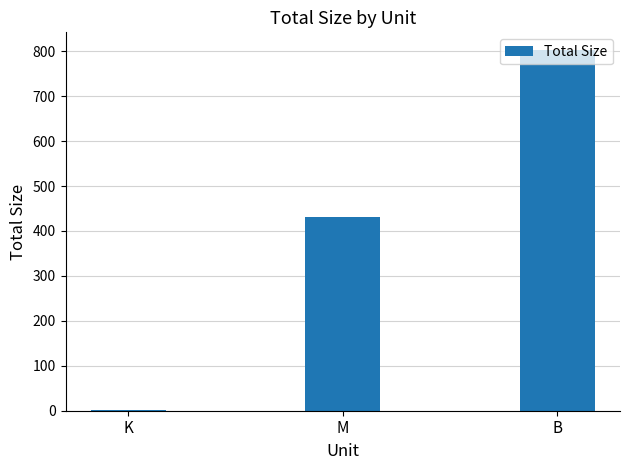

True or false: the data shows 159.2 at M.

False